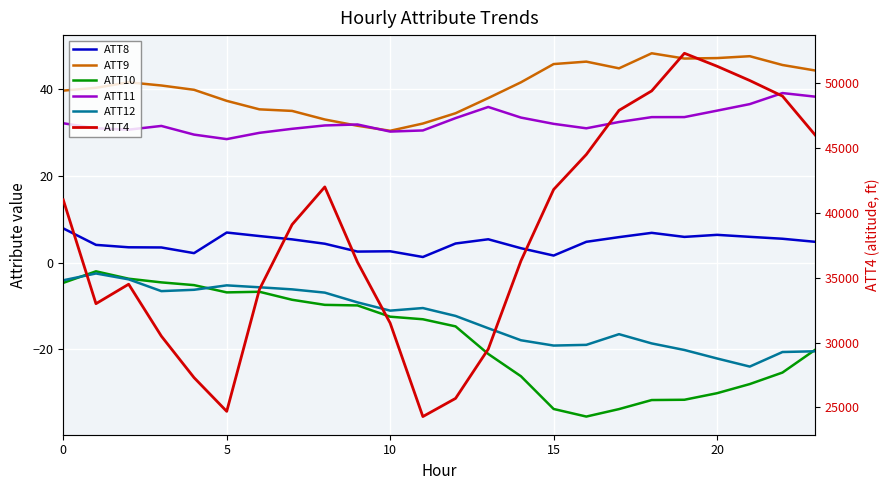

What is the greatest value displayed?

52300.0